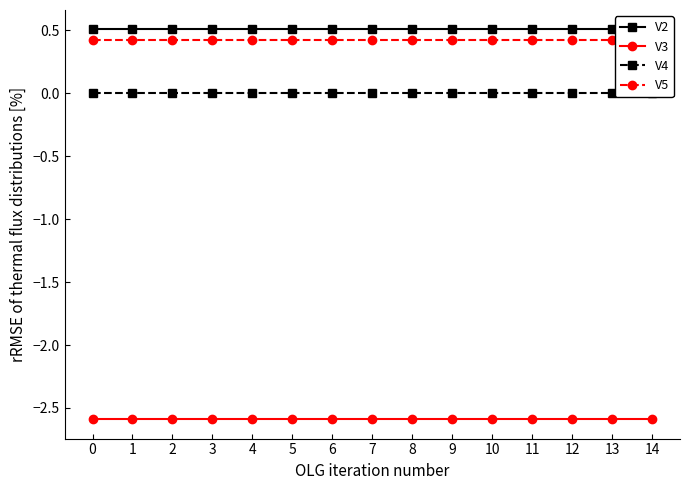

What is the approximate value of V5 at 8?

0.4